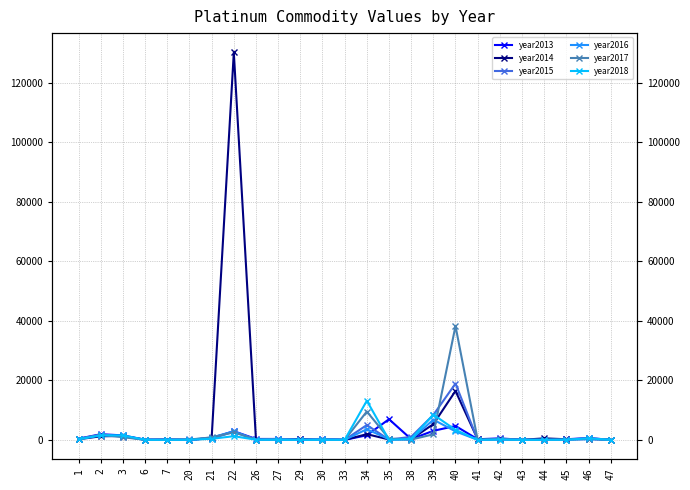

How many intersections are there between year2013 and year2016?

7